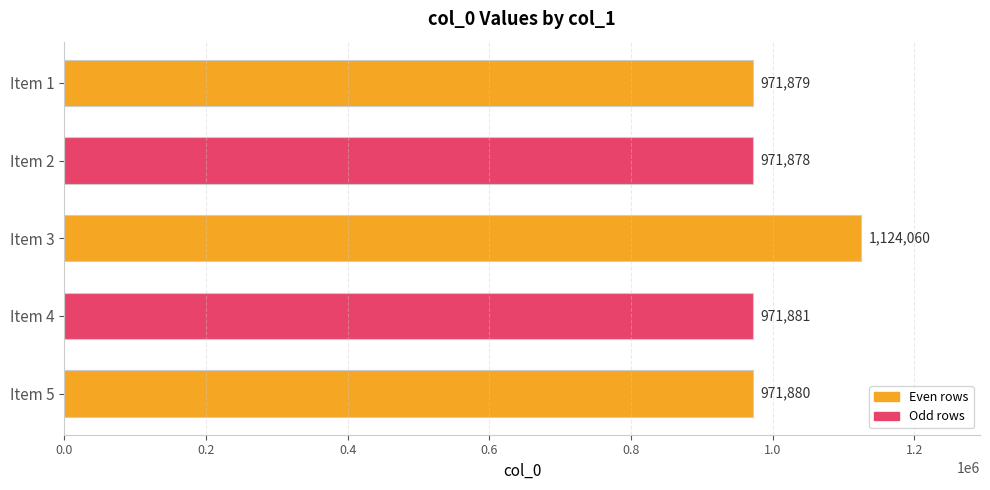

Which label corresponds to the smallest value in the chart?

Item 2